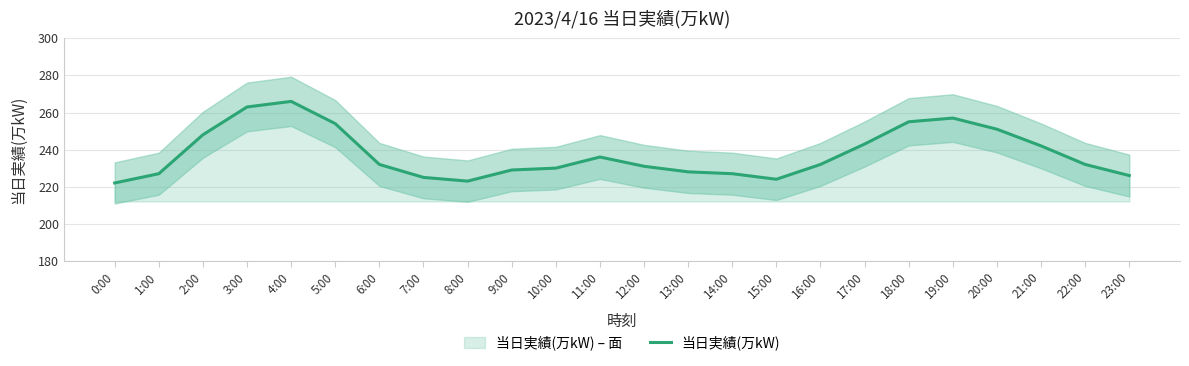

Which category has the lowest value across all series?

0:00